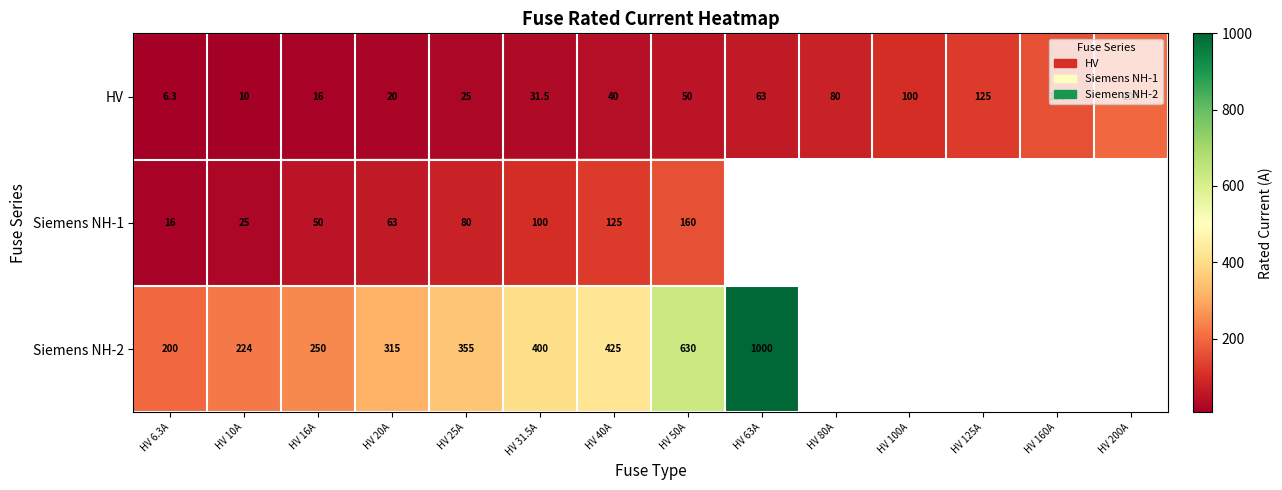

What is the total value across all series at HV 20A?

398.0